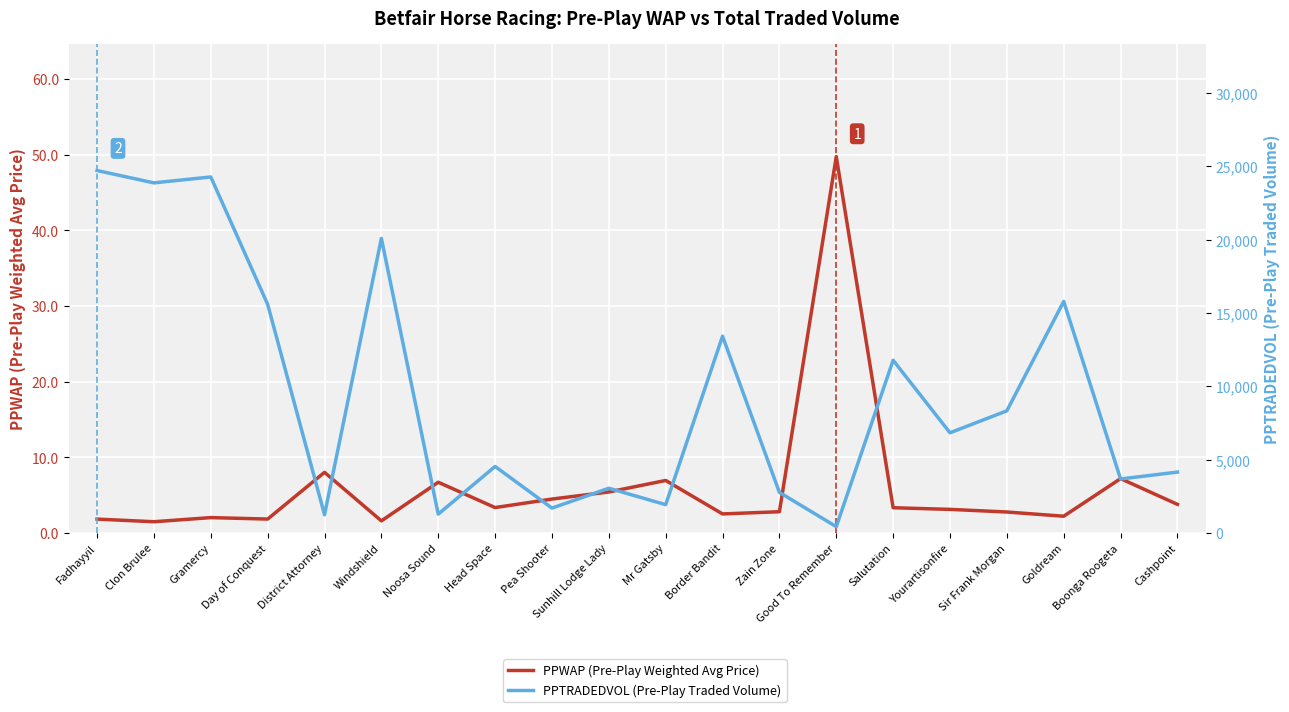

Is the value of PPWAP (Pre-Play Weighted Avg Price) at Boonga Roogeta greater than the value of PPTRADEDVOL (Pre-Play Traded Volume) at Border Bandit?

No